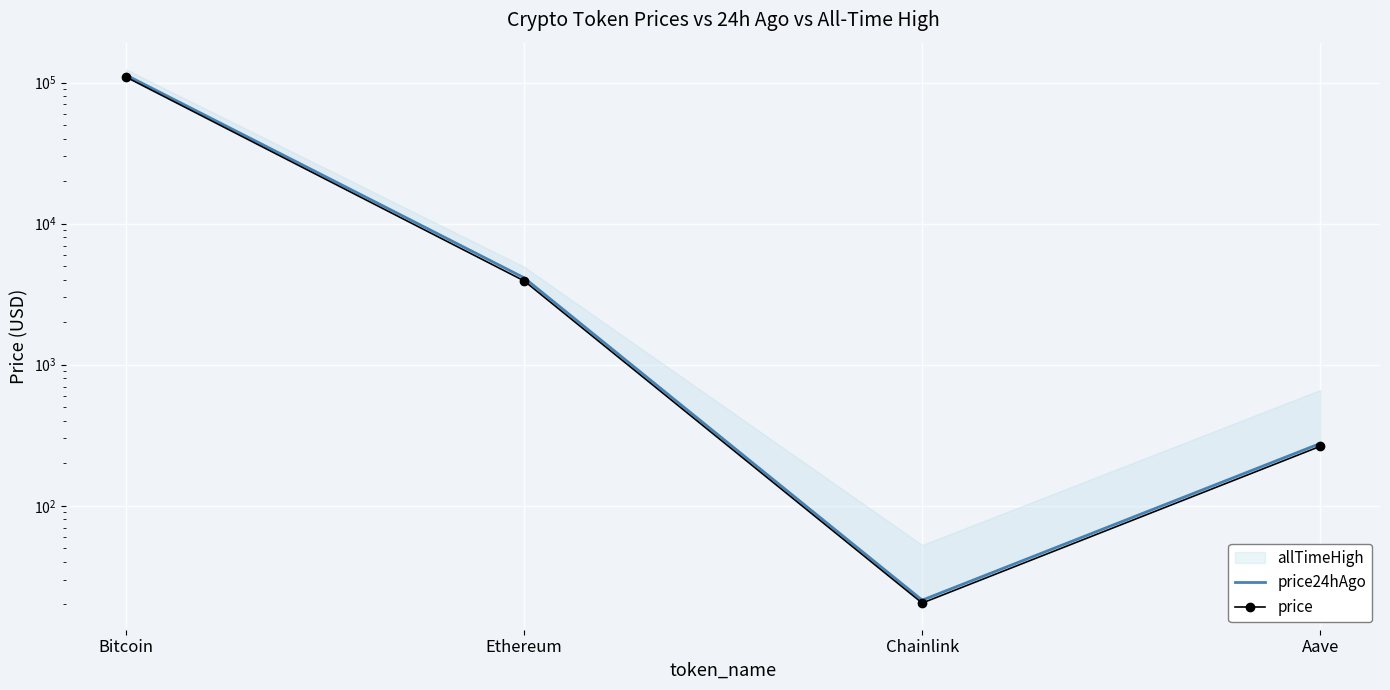

Where is the first local minimum for price?

Chainlink